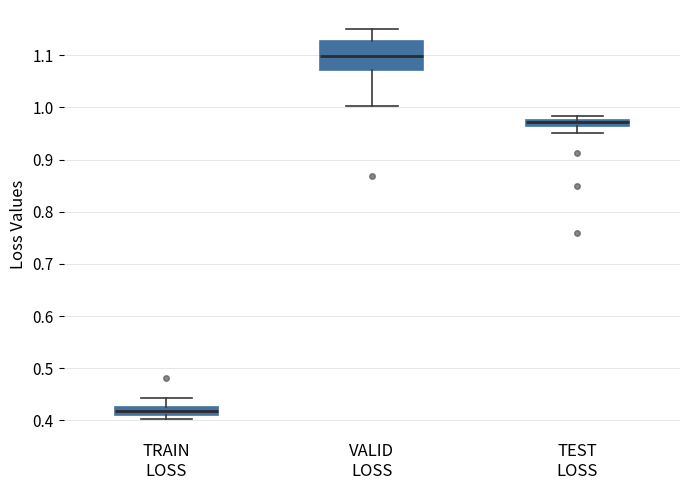

Which box is the tallest, from its lower edge to its upper edge?

VALID LOSS